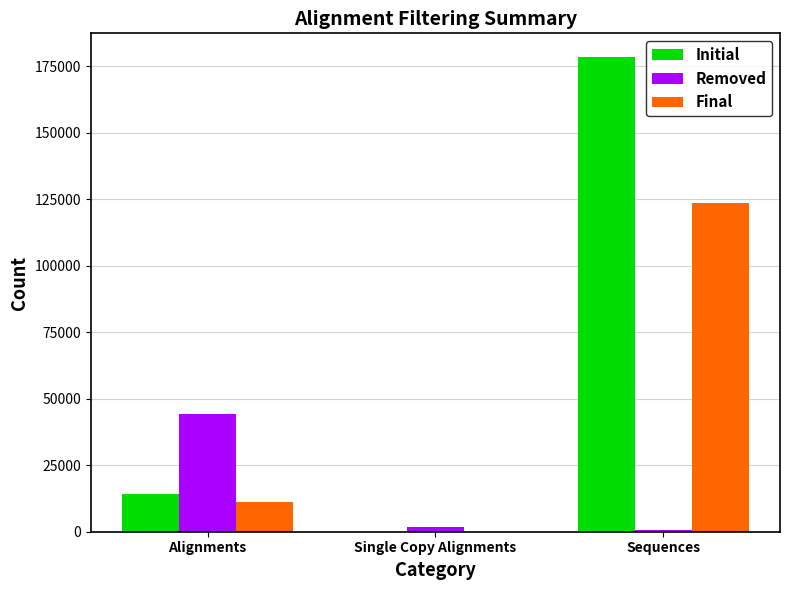

Are the bars horizontal?

No